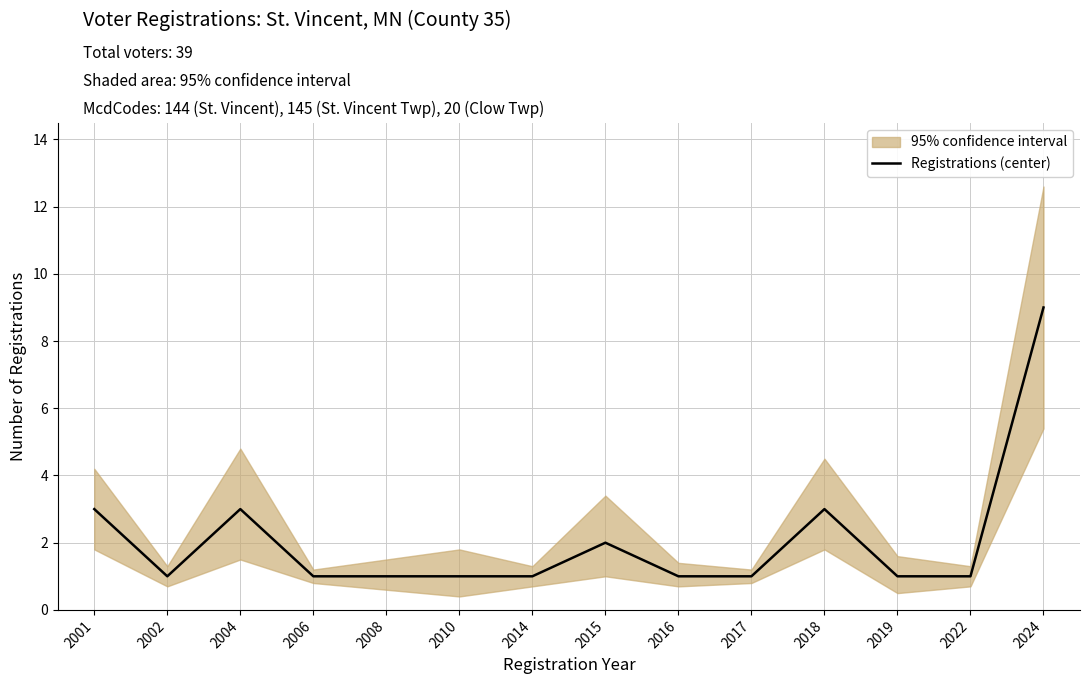

Where is the data nearest to the value 5?

2001